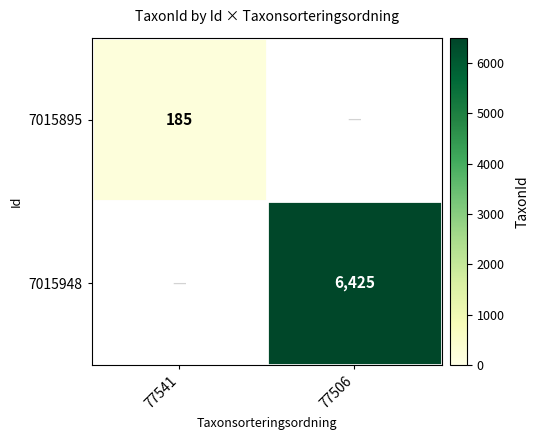

Is it true that 7015895 equals 60 at 77541?

False